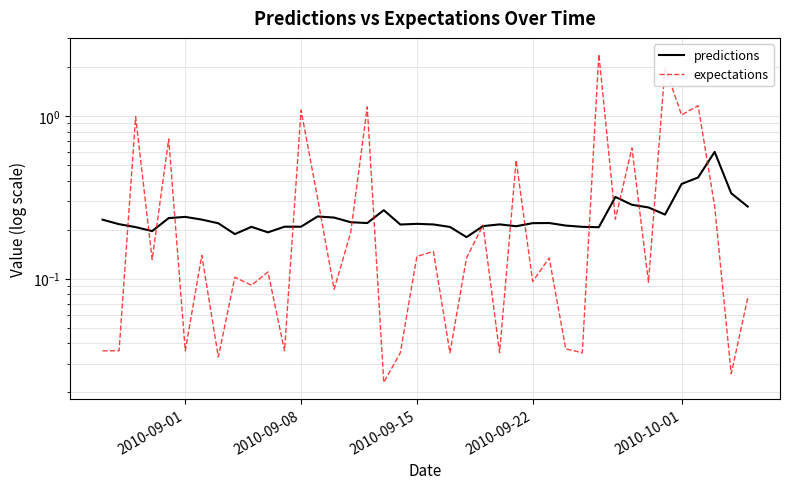

After their last crossing, which series has the higher values: predictions or expectations?

predictions